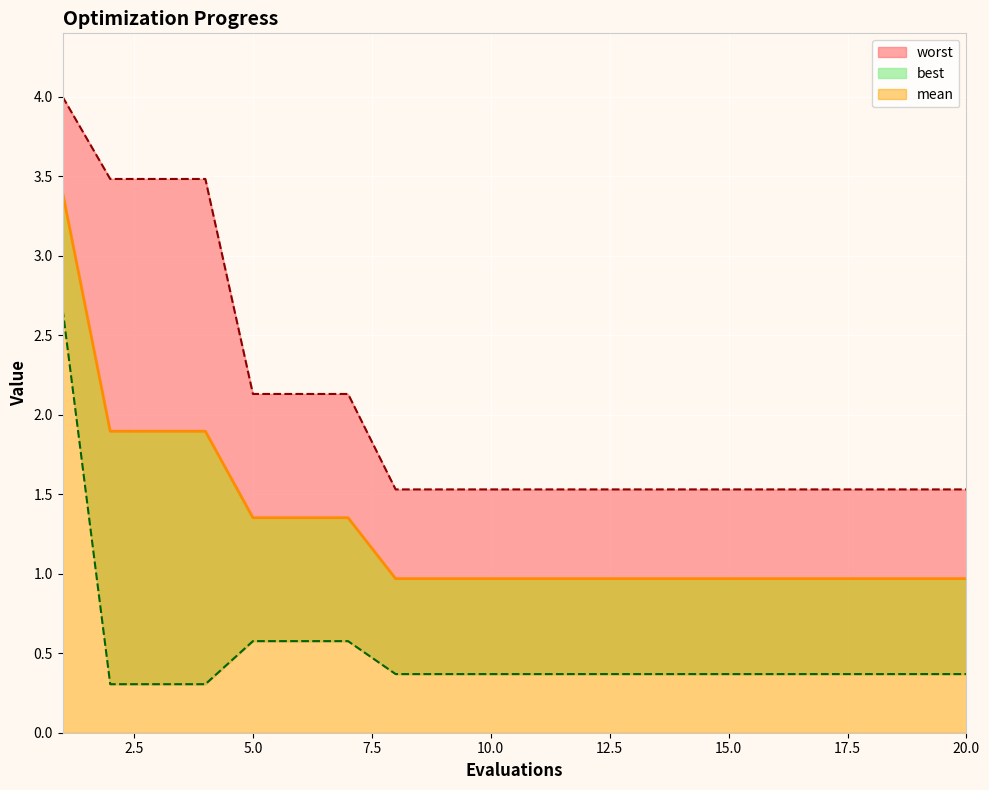

How many data points does each series have?

20